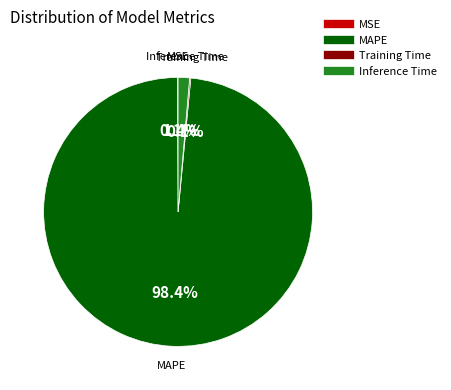

Is there a majority slice in this chart?

Yes